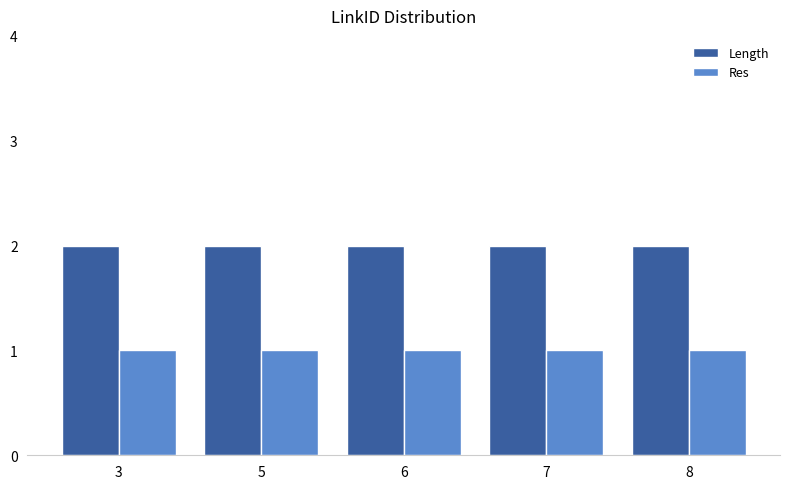

Is it true that Length equals 1 at 8?

False